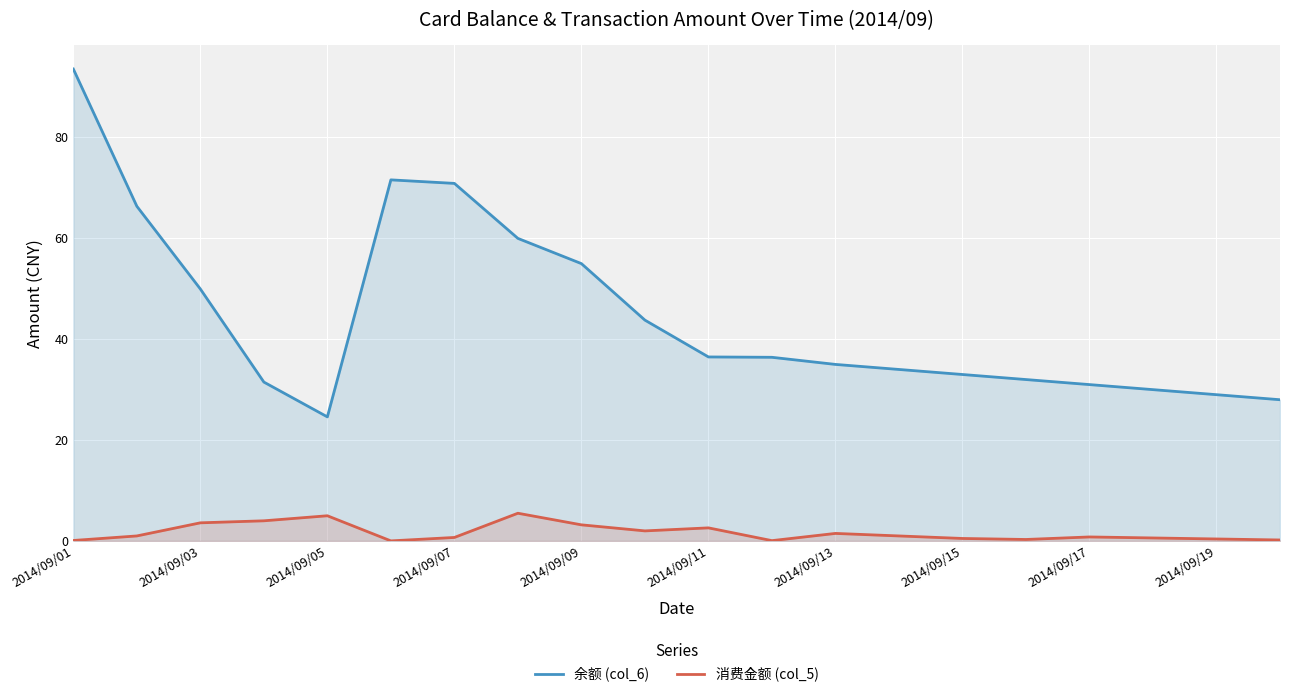

True or false: 消费金额 (col_5) and 余额 (col_6) intersect in this chart.

False